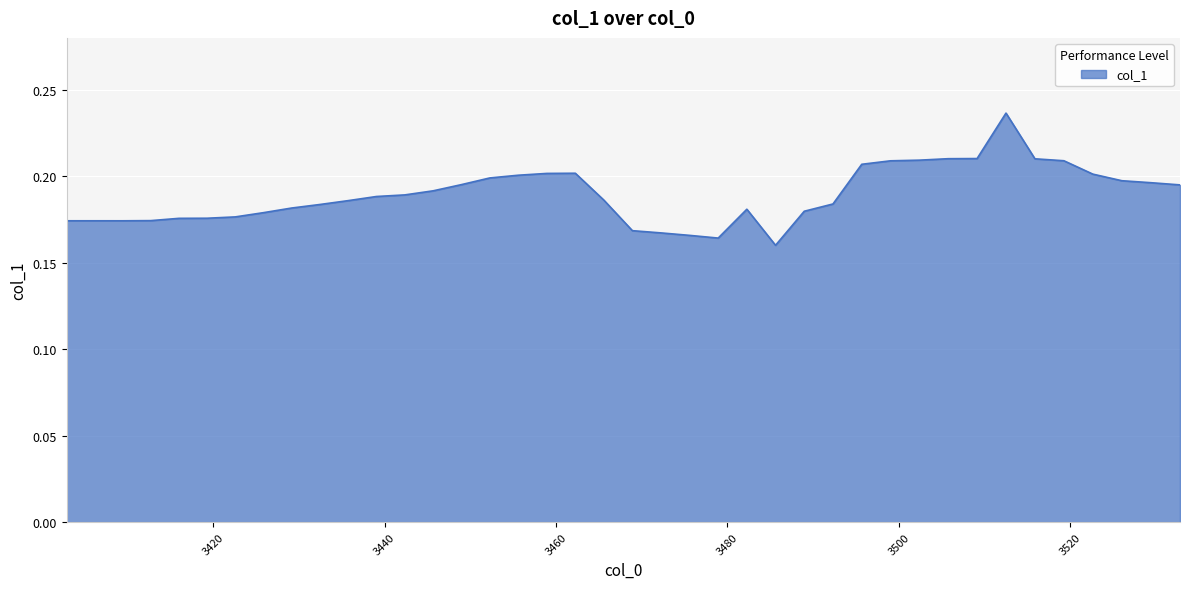

Does the chart display data point markers on the line(s)?

No